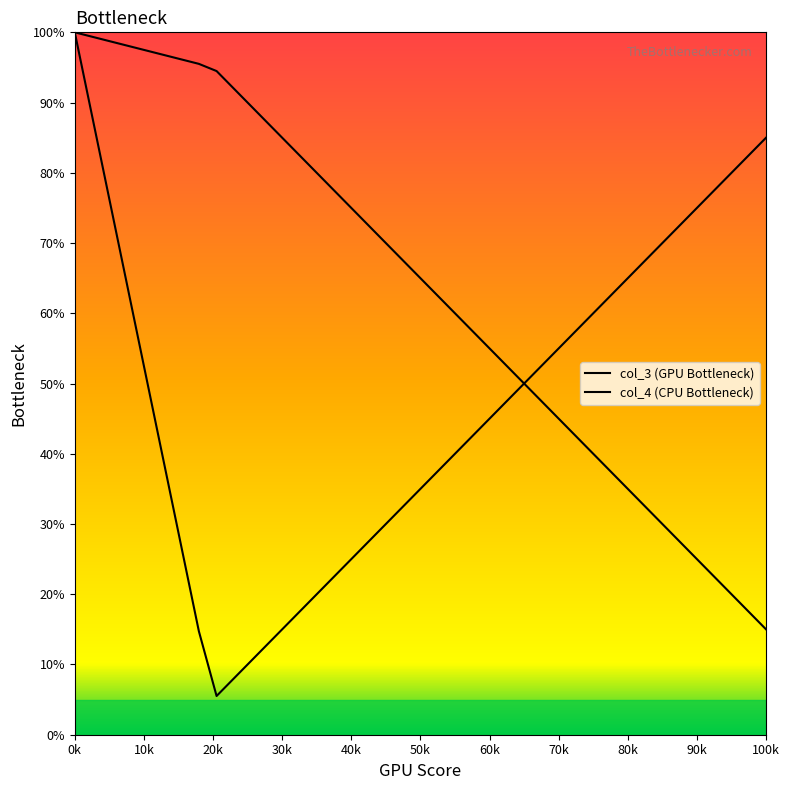

Does the chart have visible grid lines?

No